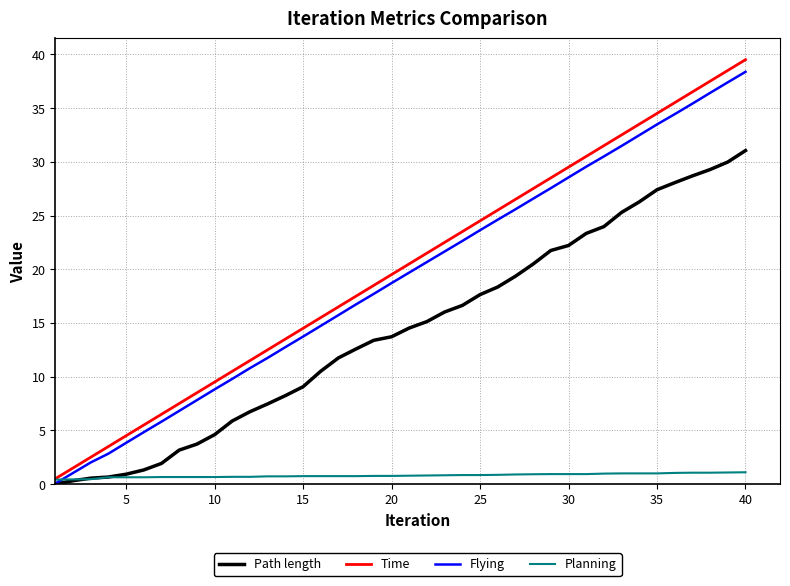

What is the average value of the Time series?

20.0